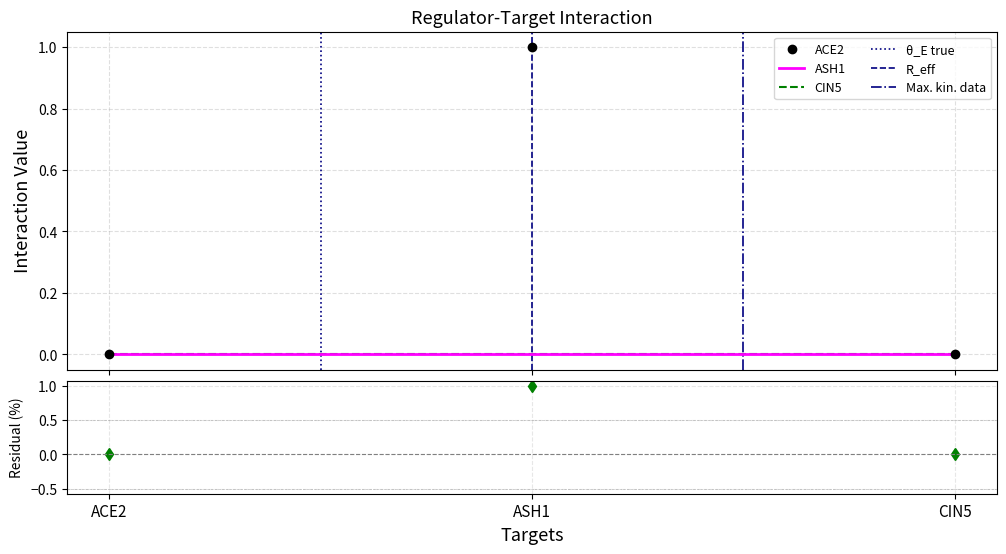

Reading right to left, what are all the values shown in this chart?

ACE2: 0	1	0
ASH1: 0	0	0
CIN5: 0	0	0